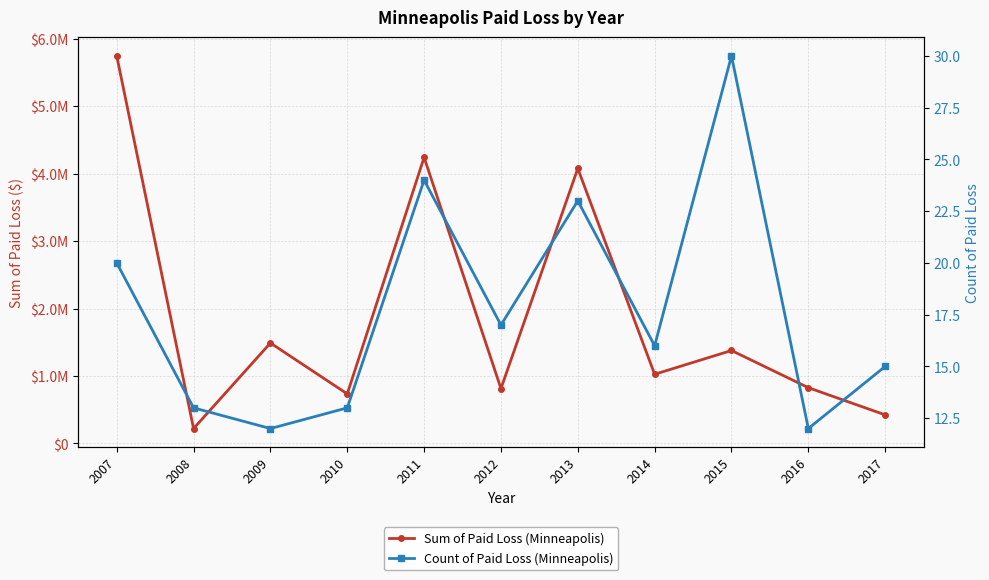

At which category is the sum across all series the highest?

2007